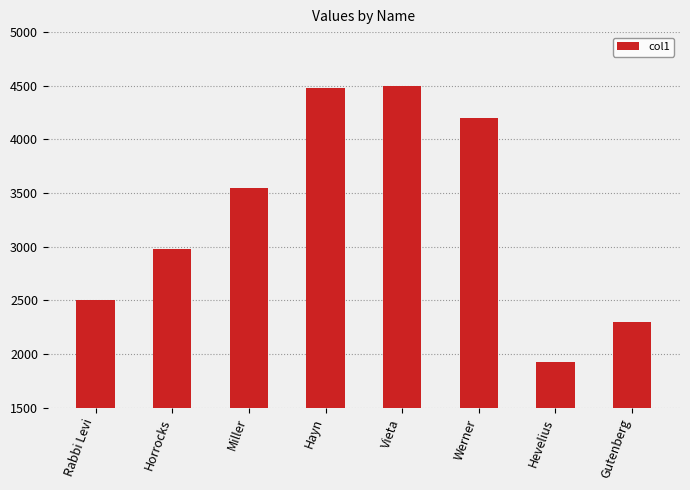

The chart shows a value of 2980 at Horrocks. True or false?

True